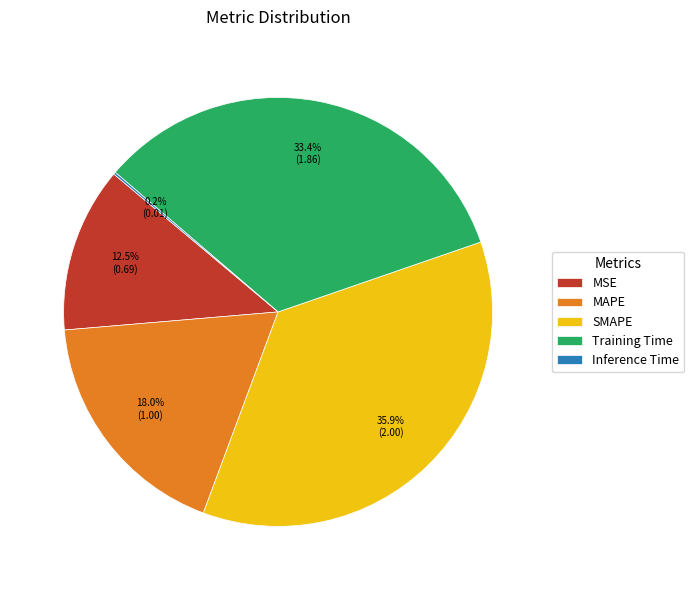

Does MSE account for over 50% of the chart?

No